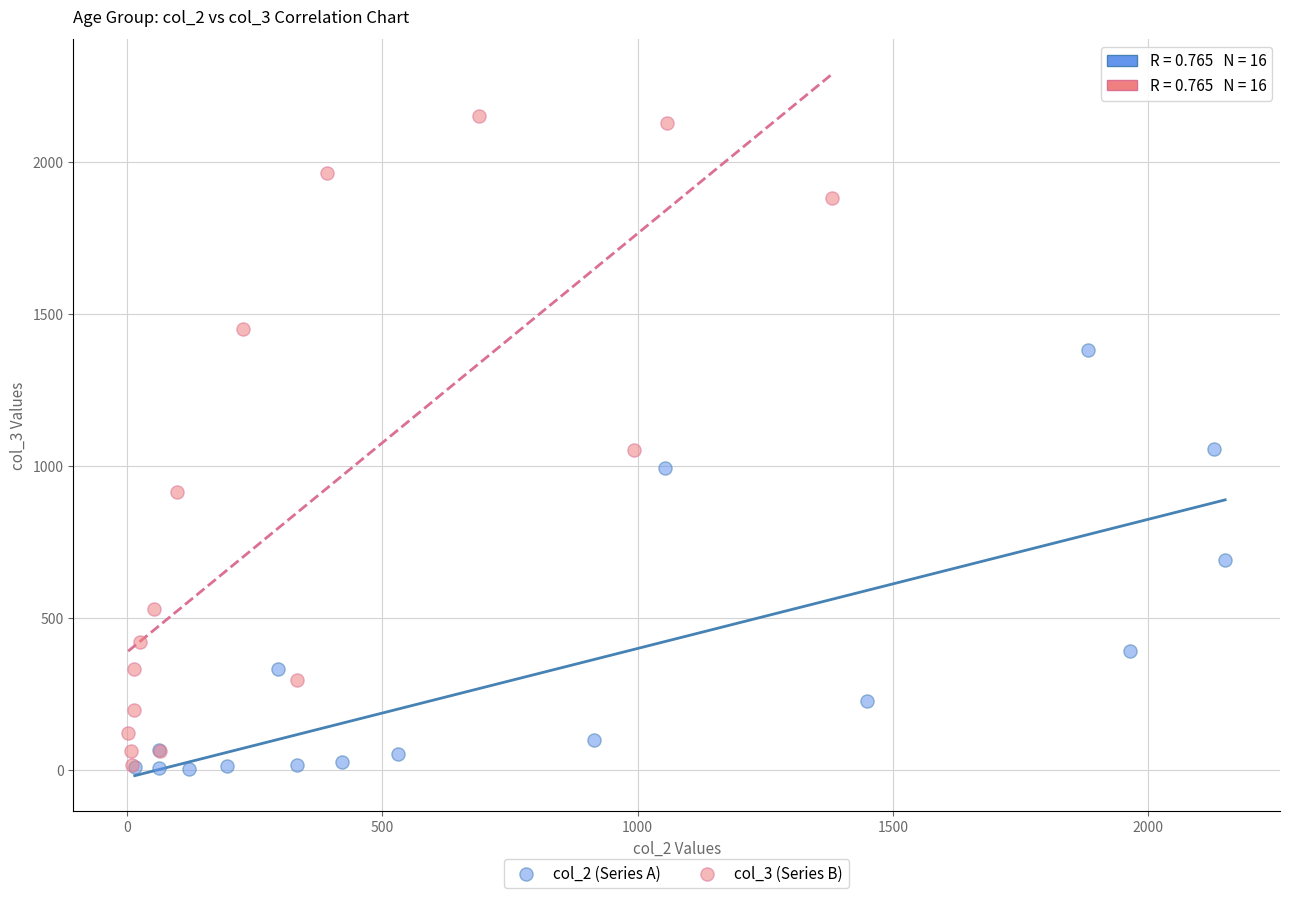

Which series has the largest Y range (max minus min)?

col_3 (Series B)